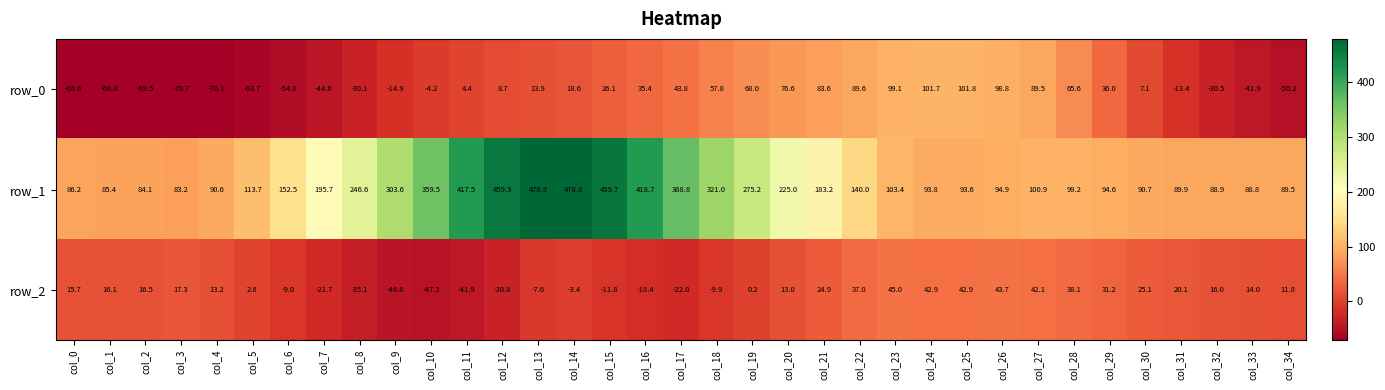

At which label is row_1 closest to 281?

col_19